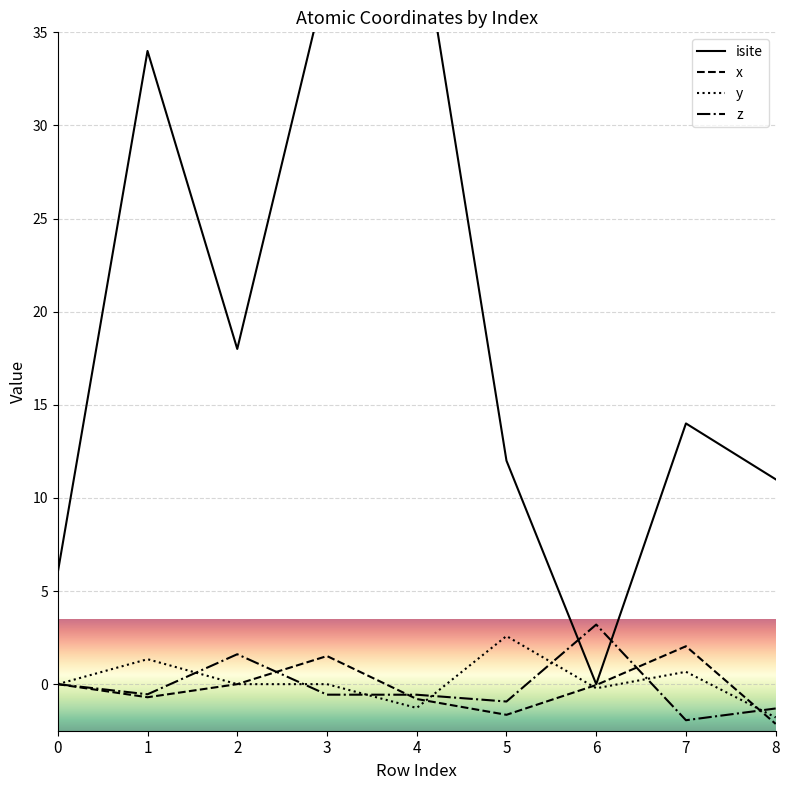

Is the value of isite at 2 greater than the value of x at 0?

Yes